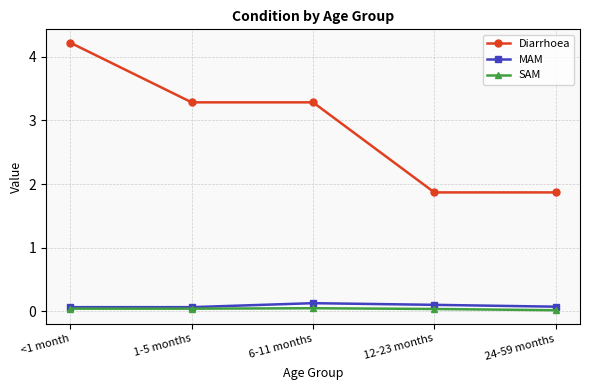

How many Diarrhoea values are between 1 and 3?

2